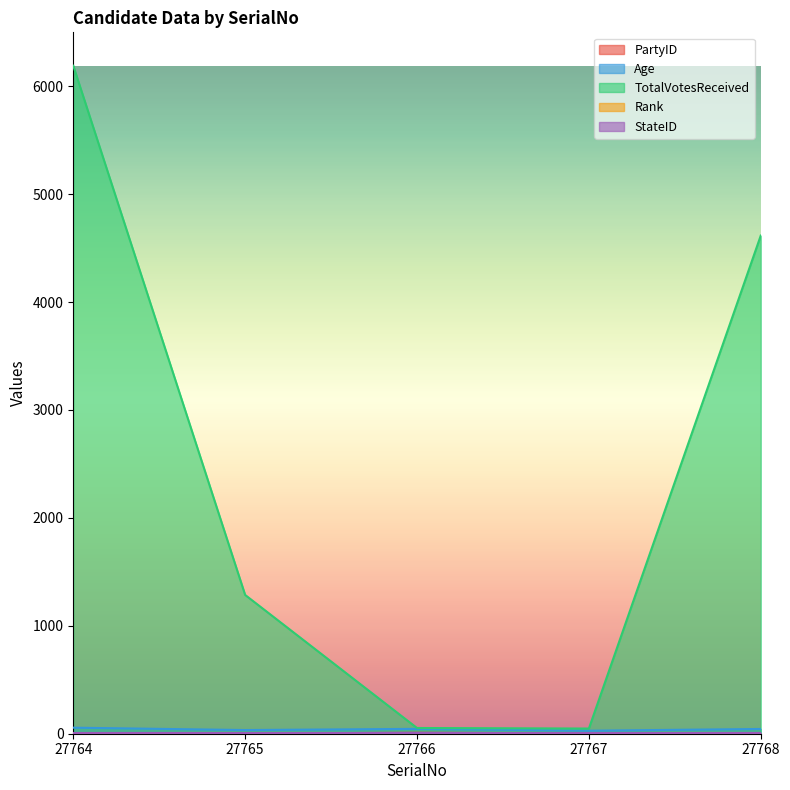

Where is TotalVotesReceived nearest to the value 3119?

27768